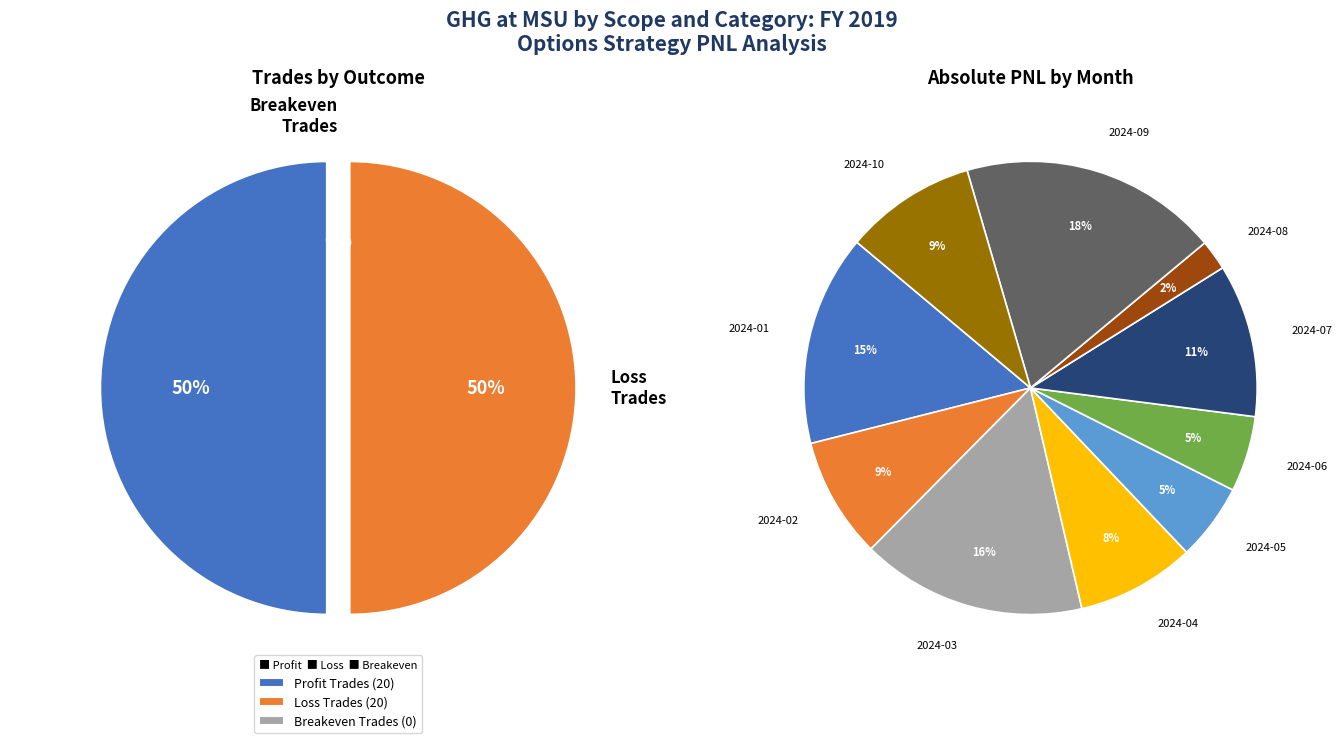

Is there a majority slice in this chart?

No